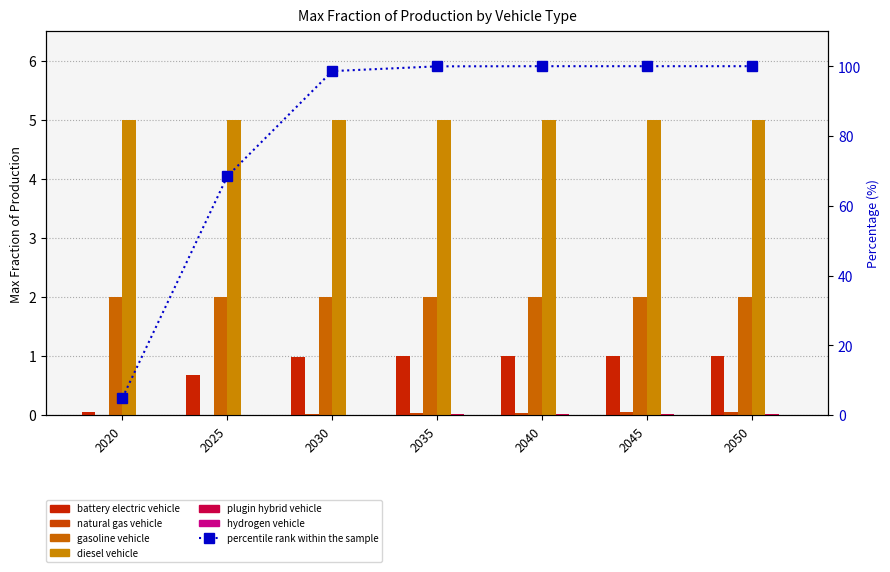

How many categories are shown in the chart?

7